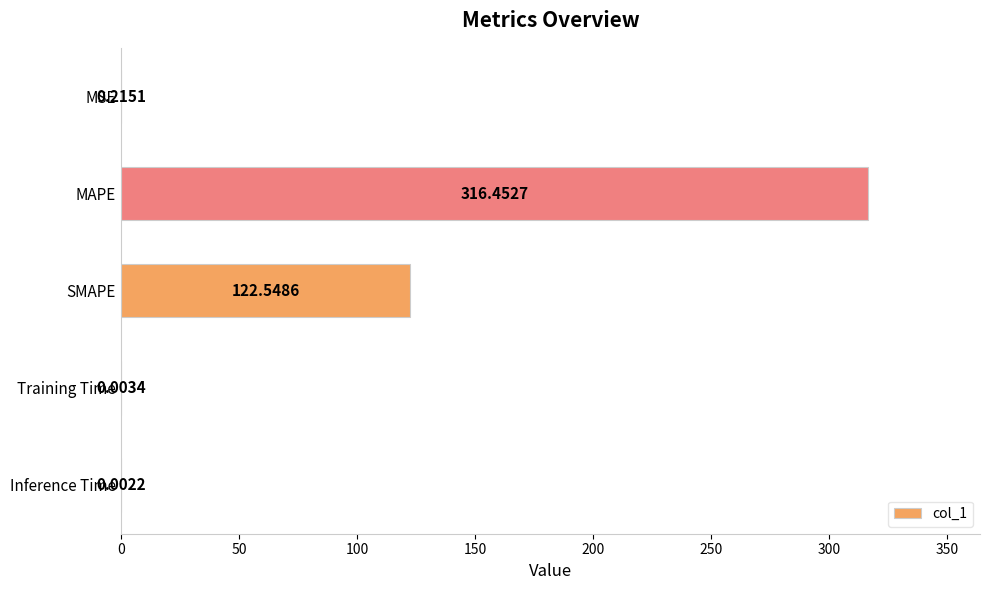

What is the ratio of the value at SMAPE to the value at MAPE?

0.4